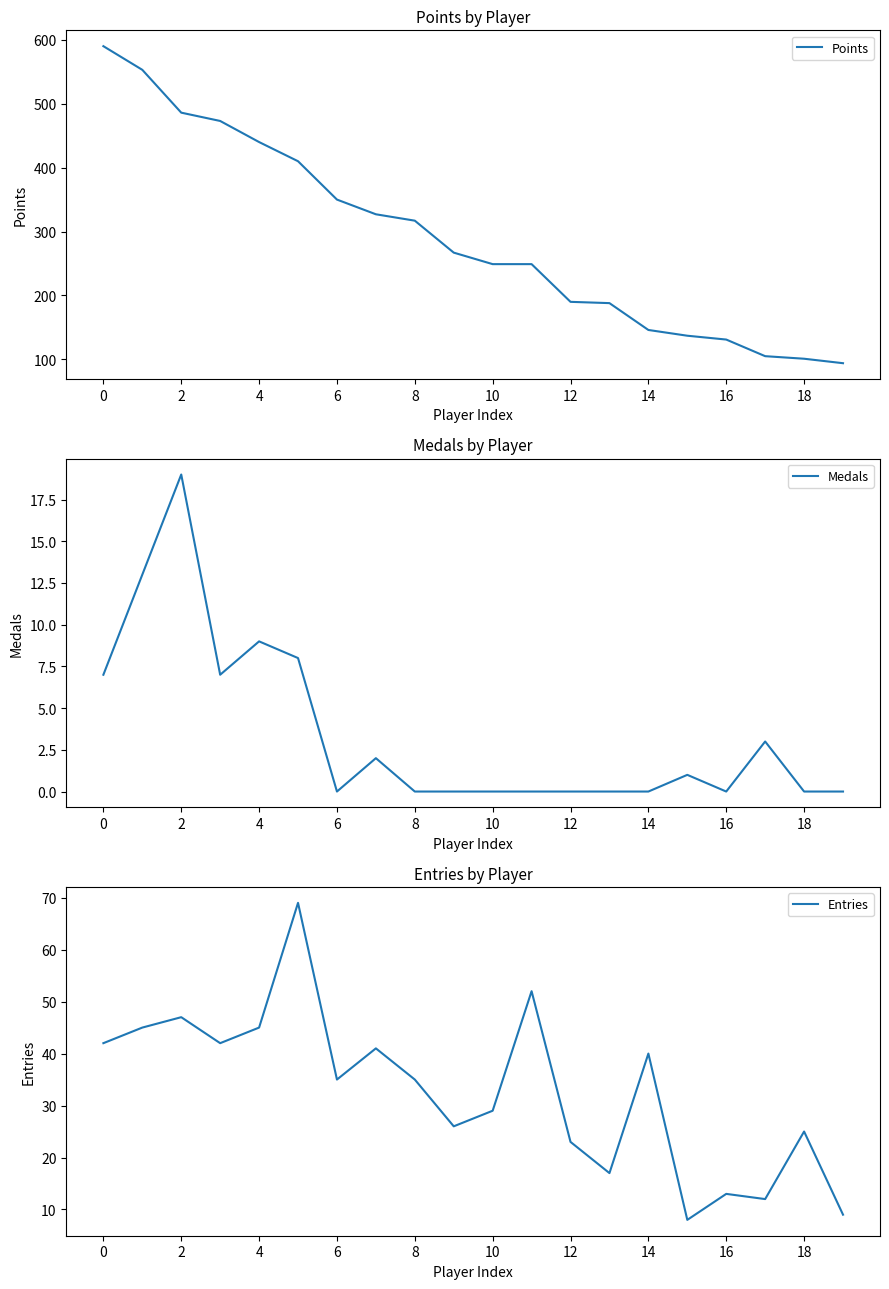

Which series has the largest total across all categories?

Points